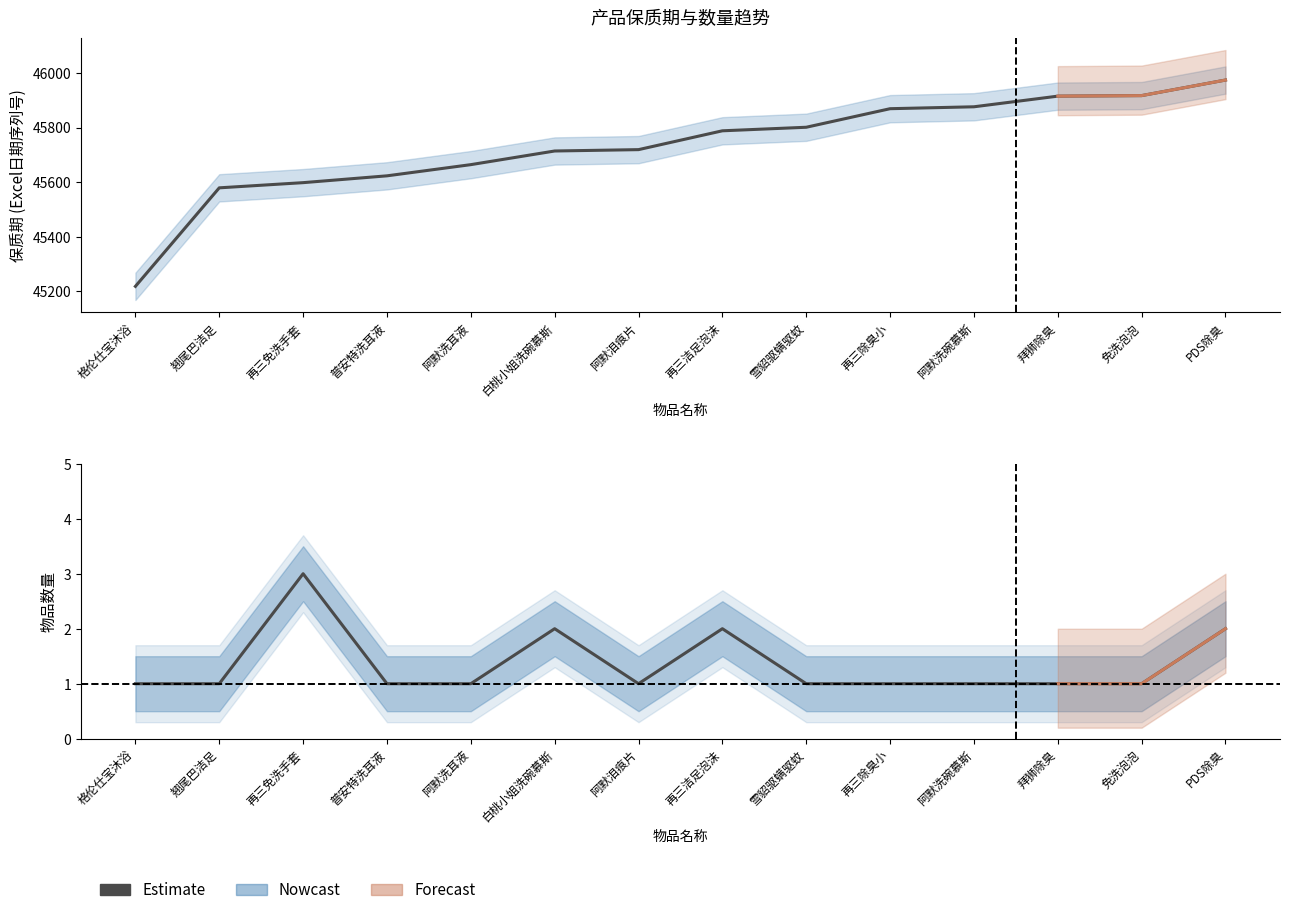

True or false: the data has more than 0 interior local peaks.

True